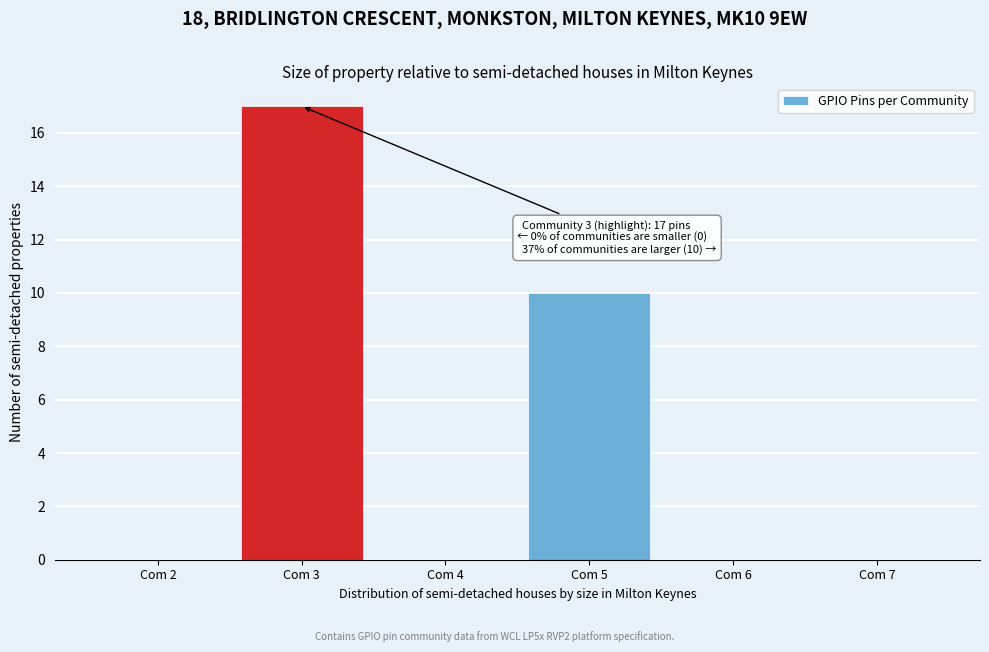

Reading left to right, list all the values displayed in this chart.

Com 2=0	Com 3=17	Com 4=0	Com 5=10	Com 6=0	Com 7=0